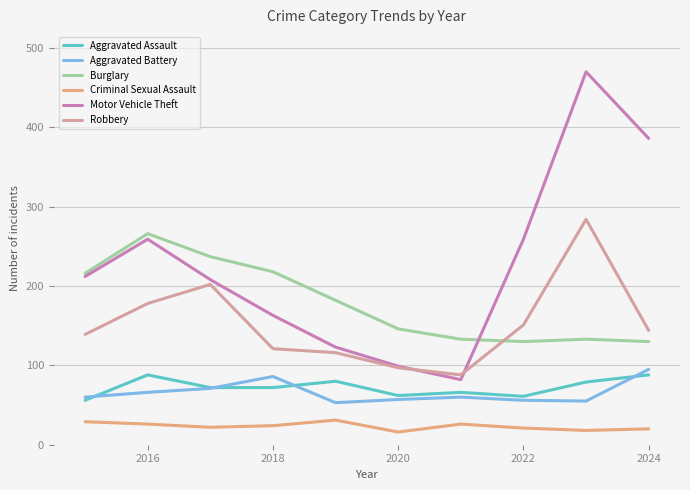

What is the maximum value for Motor Vehicle Theft?

470